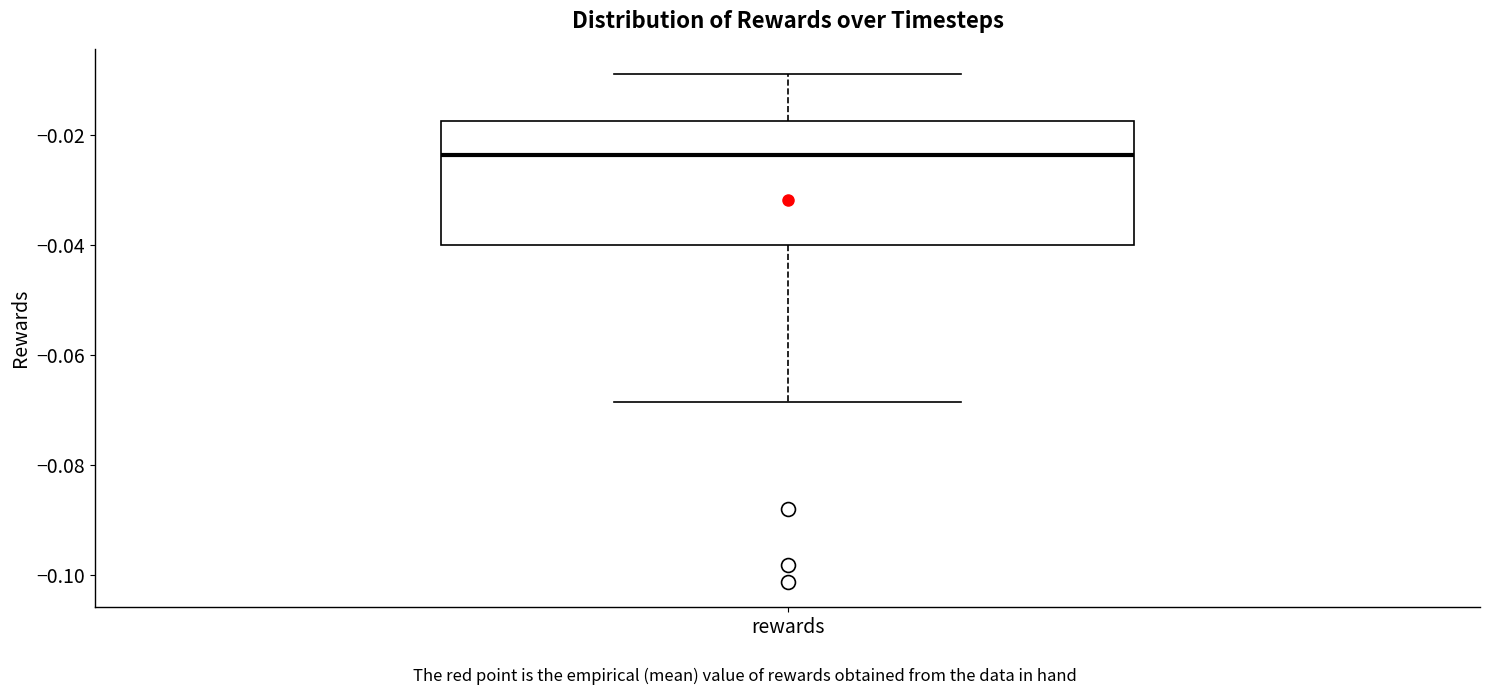

Where does the lower whisker of the box for rewards end on the y-axis? The values are not printed on the chart, so give them approximately, as read against the axis.

-0.068